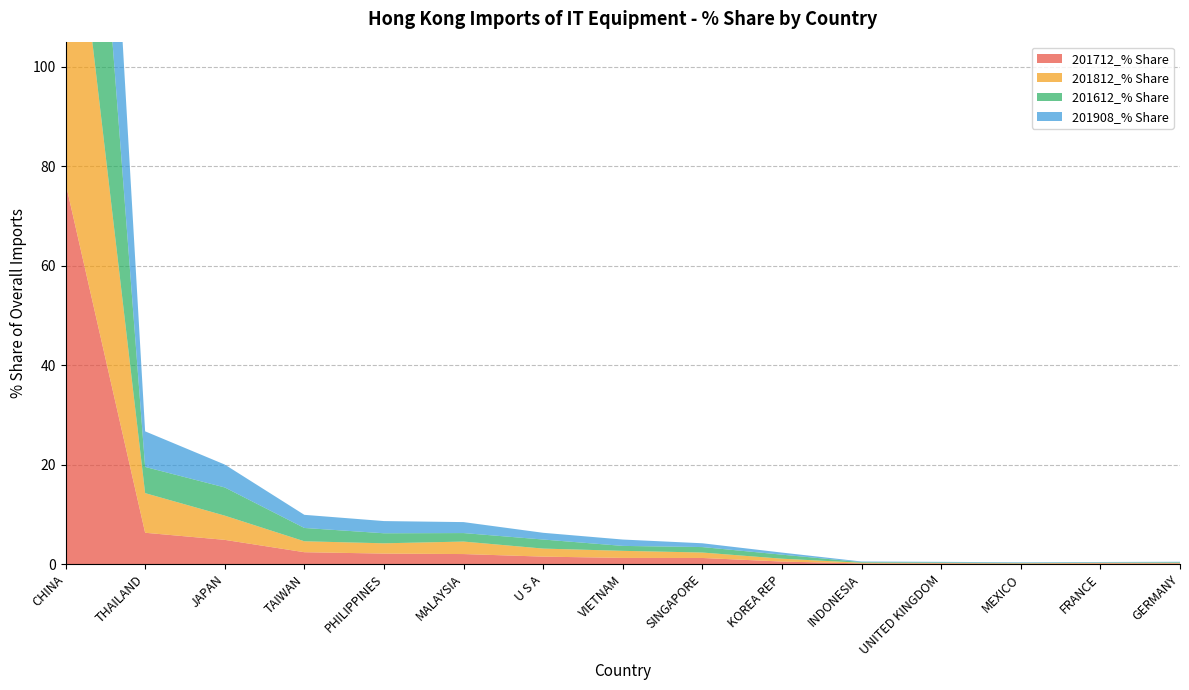

Reading left to right, transcribe all the data shown in this chart.

201712_% Share: 76.6	6.3	4.9	2.4	2.1	2.0	1.5	1.2	1.2	0.5	0.1	0.1	0.1	0.1	0.1
201812_% Share: 74.4	8.0	4.9	2.2	2.1	2.5	1.6	1.4	1.1	0.6	0.1	0.1	0.1	0.1	0.1
201612_% Share: 76.6	5.3	5.7	2.7	2.0	1.7	1.8	1.0	1.1	0.8	0.1	0.1	0.1	0.1	0.1
201908_% Share: 76.0	7.2	4.6	2.6	2.5	2.2	1.4	1.3	0.8	0.4	0.1	0.1	0.1	0.1	0.1